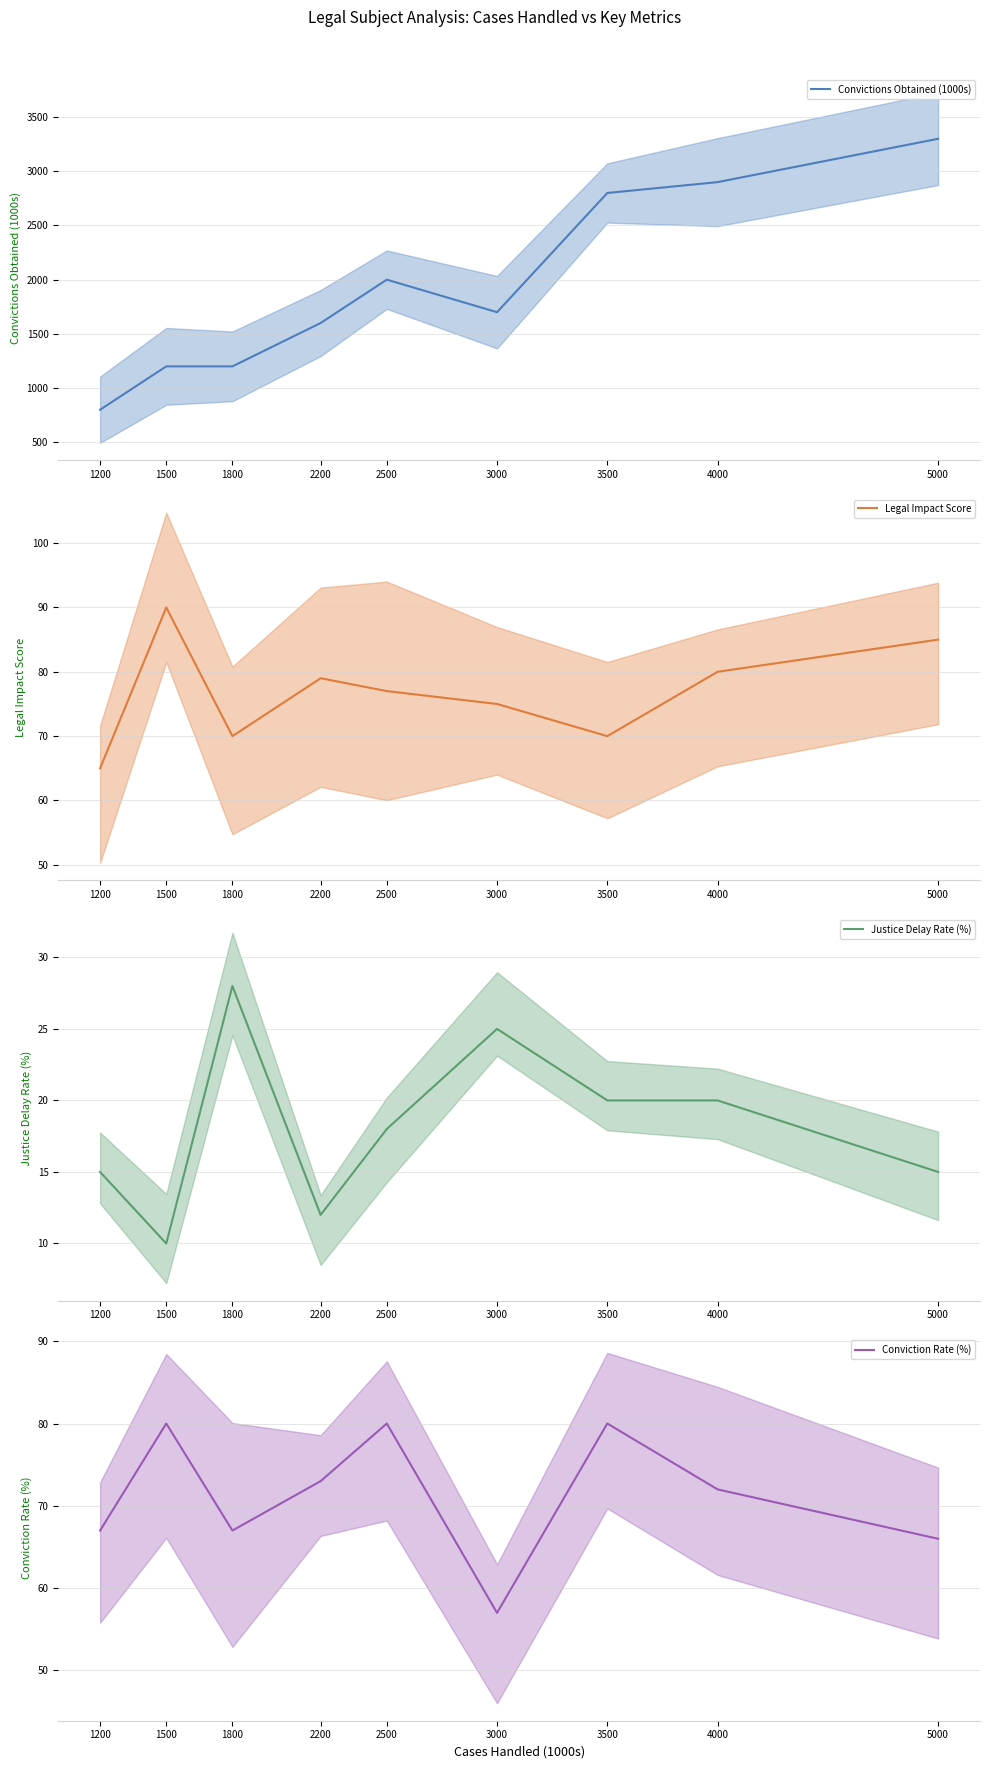

Reading left to right, extract all data points from this chart.

Convictions Obtained (1000s): 1200=800	1500=1200	1800=1200	2200=1600	2500=2000	3000=1700	3500=2800	4000=2900	5000=3300
Legal Impact Score: 1200=65	1500=90	1800=70	2200=79	2500=77	3000=75	3500=70	4000=80	5000=85
Justice Delay Rate (%): 1200=15	1500=10	1800=28	2200=12	2500=18	3000=25	3500=20	4000=20	5000=15
Conviction Rate (%): 1200=67	1500=80	1800=67	2200=73	2500=80	3000=57	3500=80	4000=72	5000=66